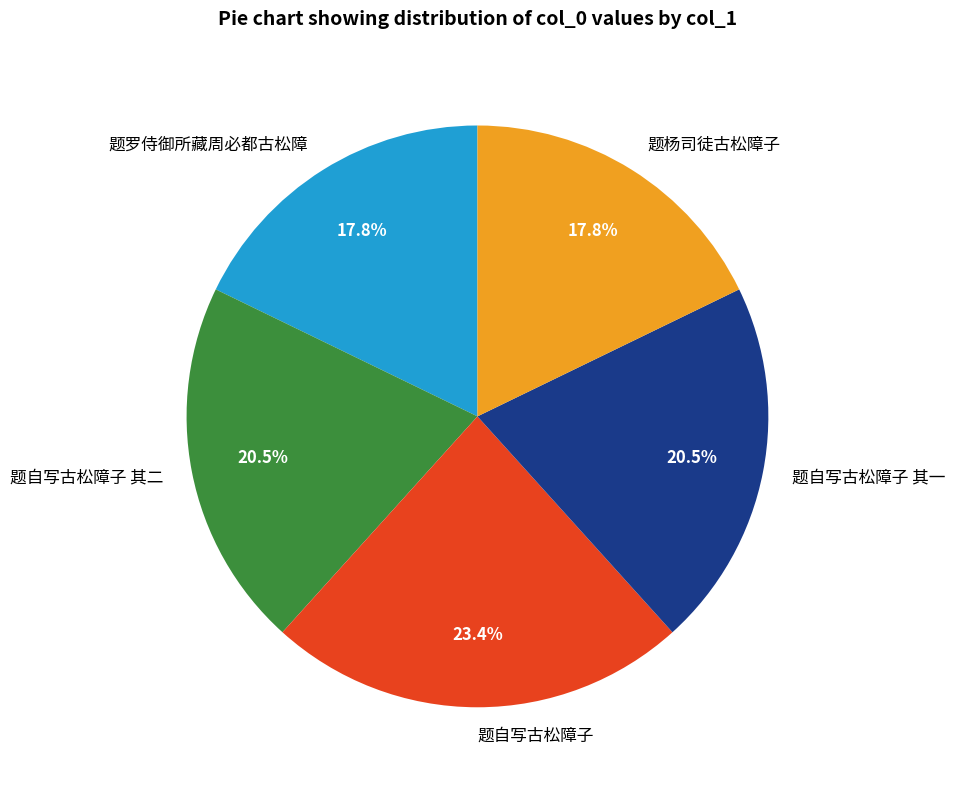

Approximately how many times larger is the value at 题自写古松障子 其二 compared to 题杨司徒古松障子?

1.2